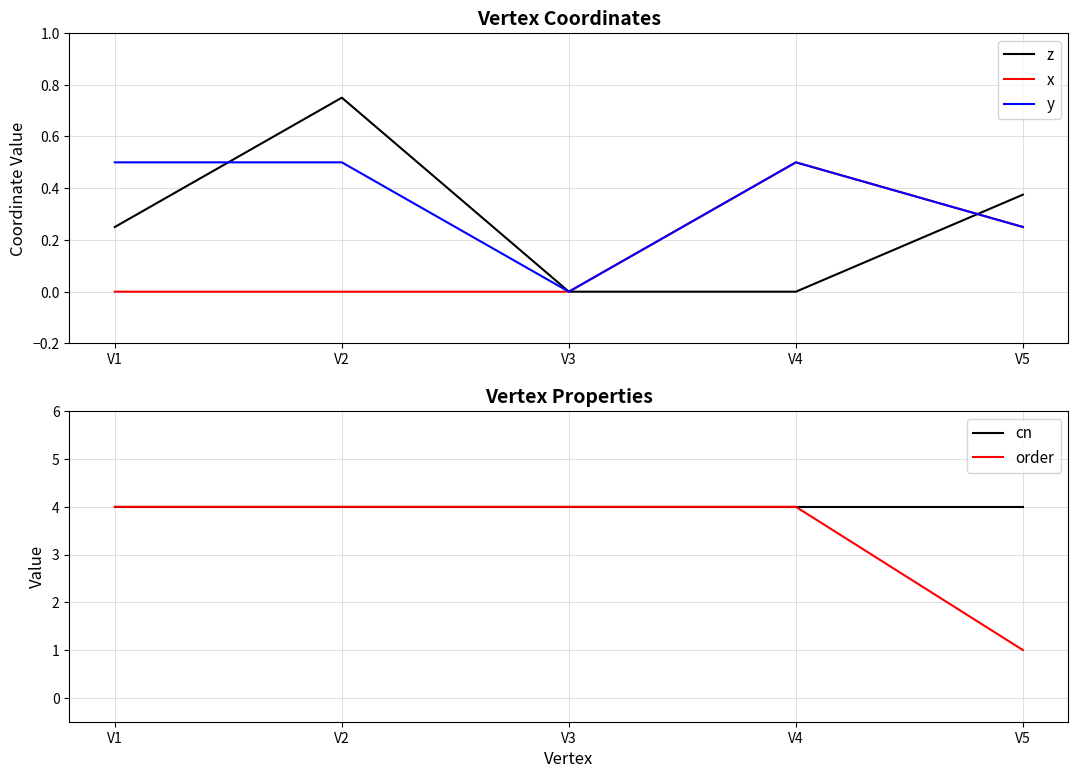

Which has a higher value, V5 or V4?

V5